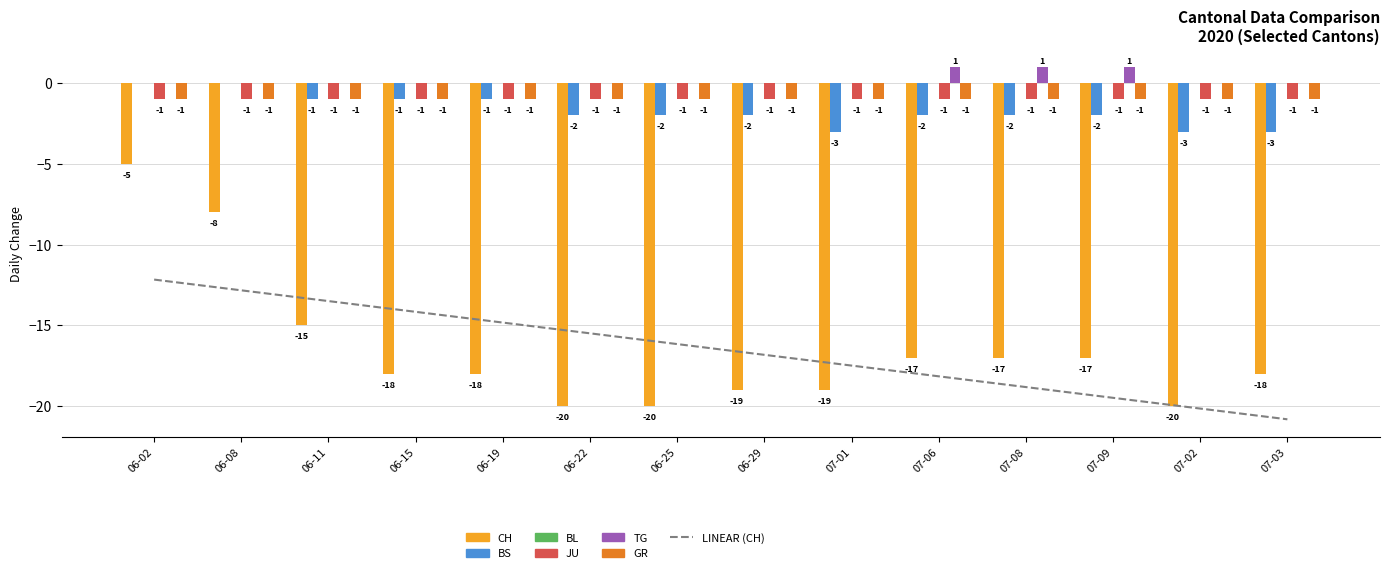

At which category is the sum across all series the highest?

06-02